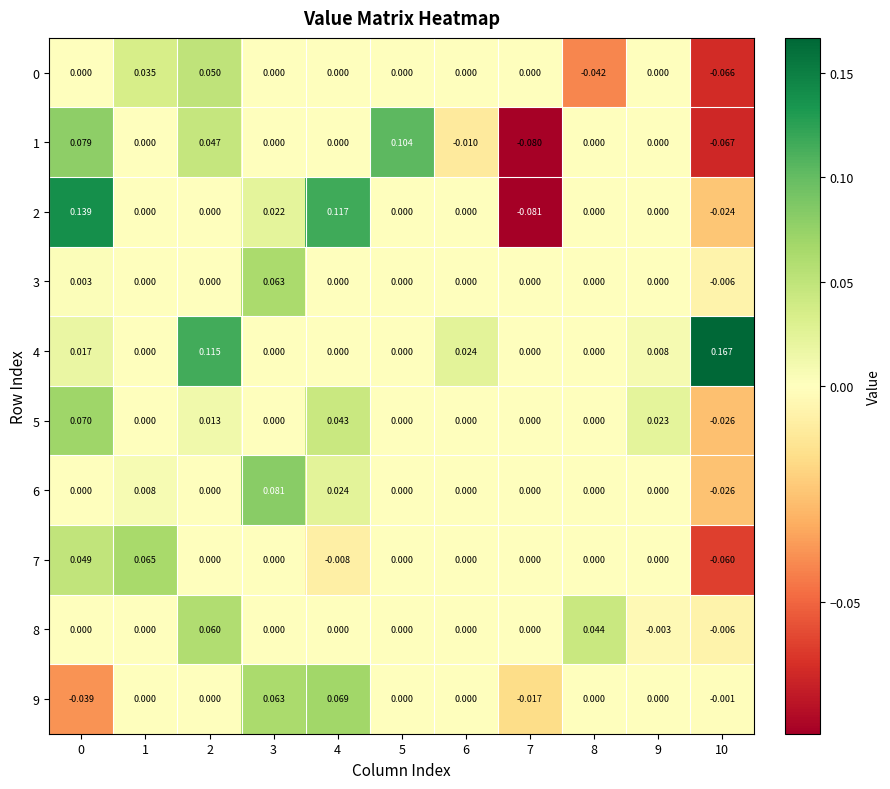

How many distinct data groups are displayed?

10